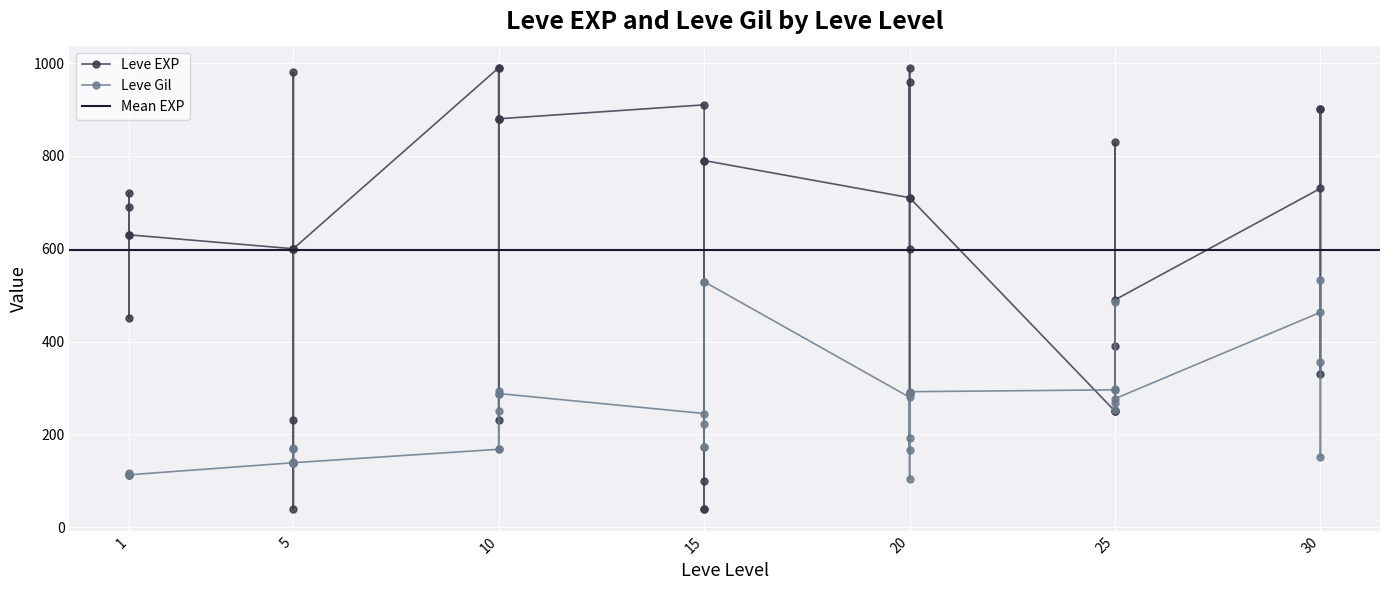

At which label is Leve EXP closest to 515?

25